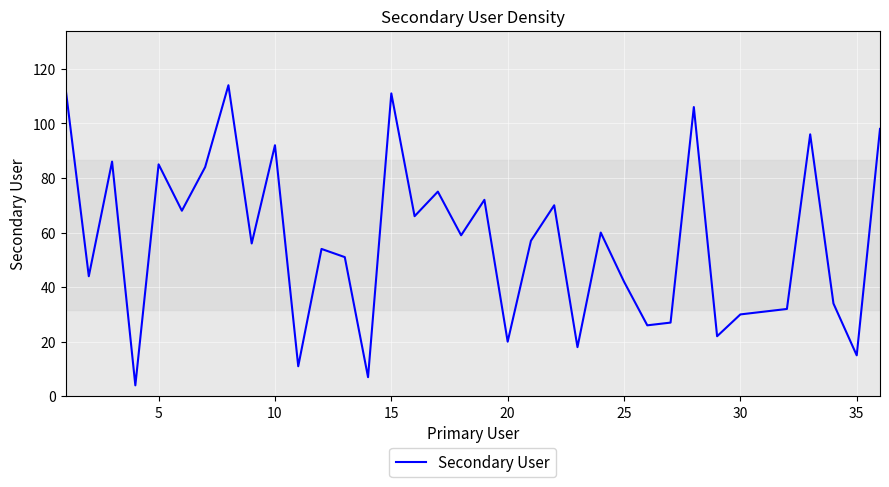

What is the smallest value displayed?

4